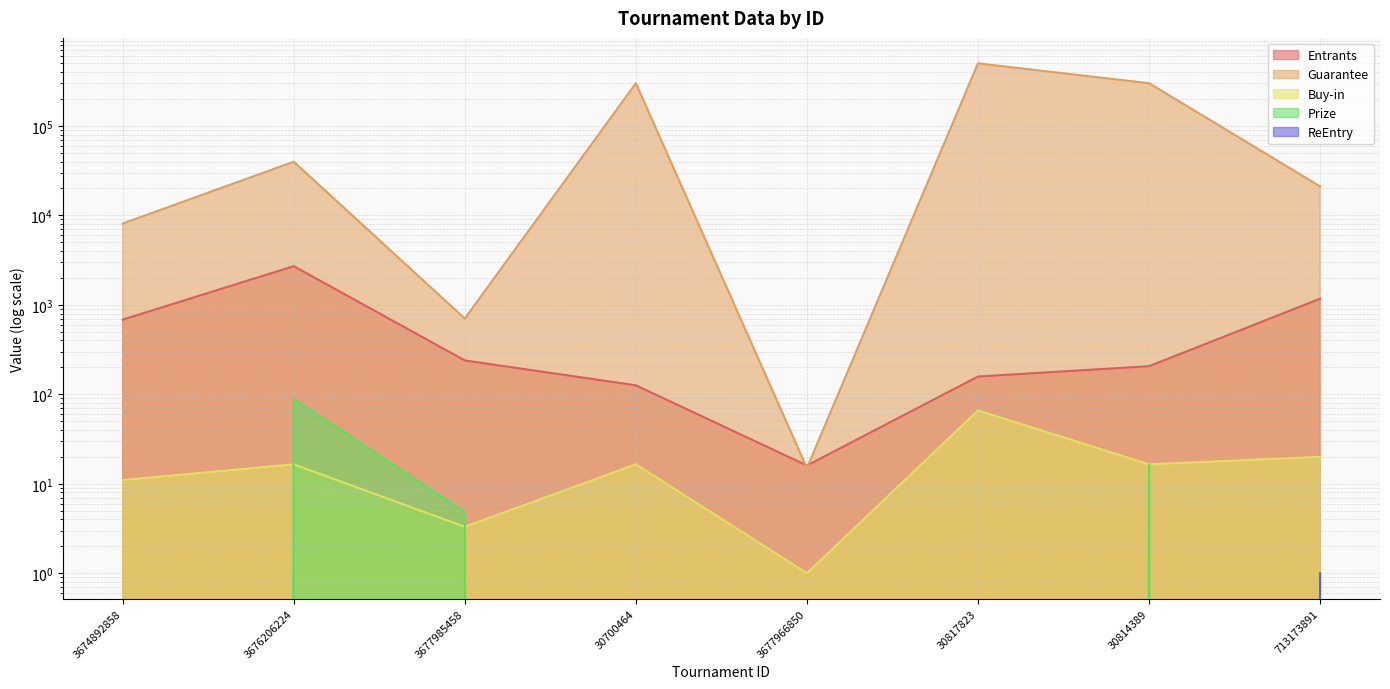

True or false: Entrants and Guarantee cross at least once.

True